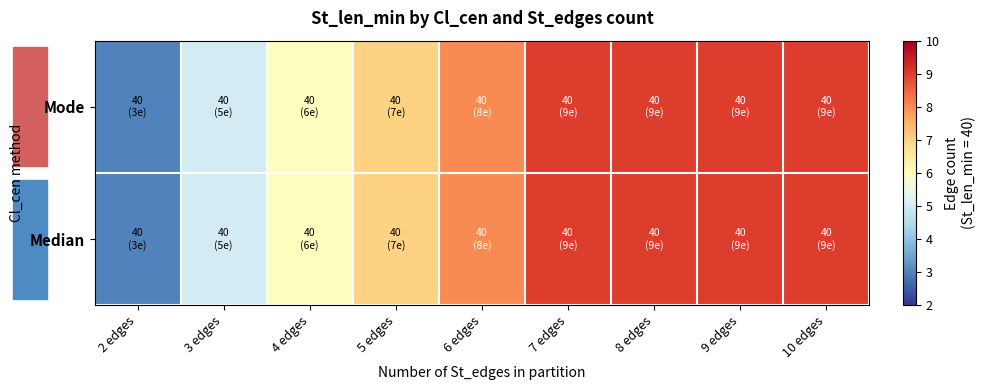

At which category is the sum across all series the highest?

7 edges